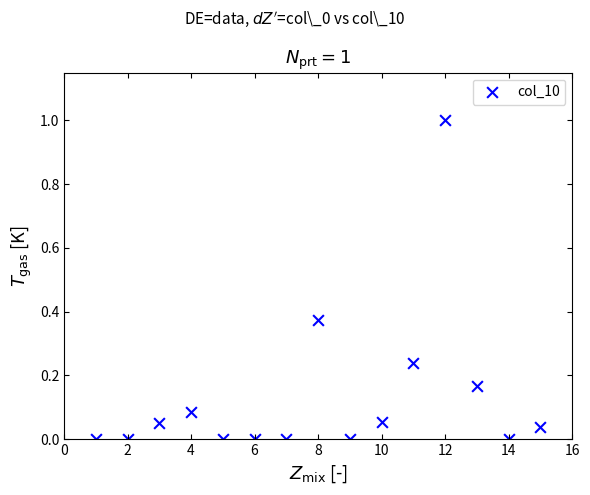

What is the range of Y values (max minus min)?

1.0